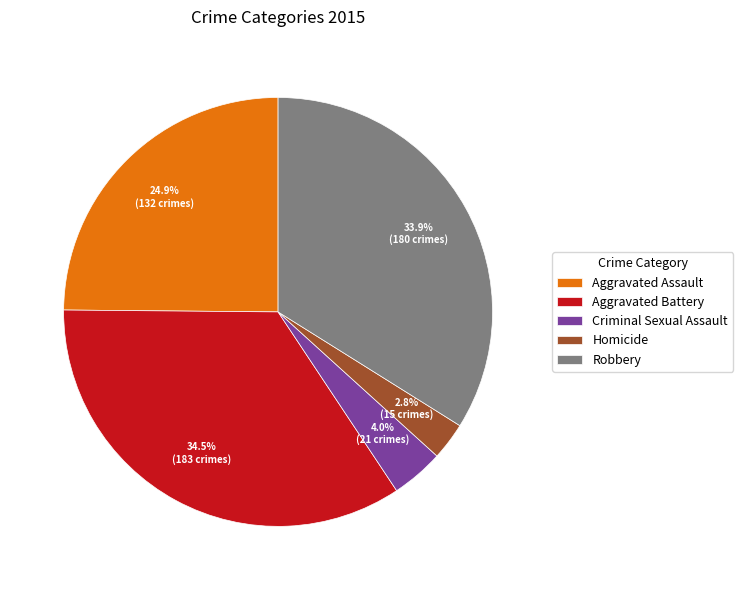

Rank the categories by value from lowest to highest.

Homicide, Criminal Sexual Assault, Aggravated Assault, Robbery, Aggravated Battery